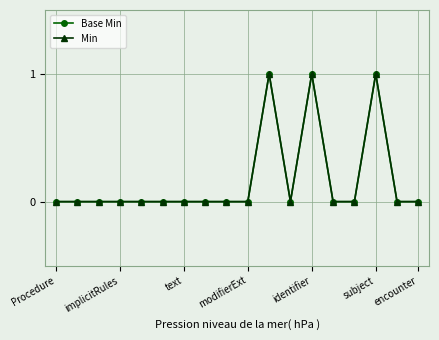

True or false: Base Min and Min intersect in this chart.

False